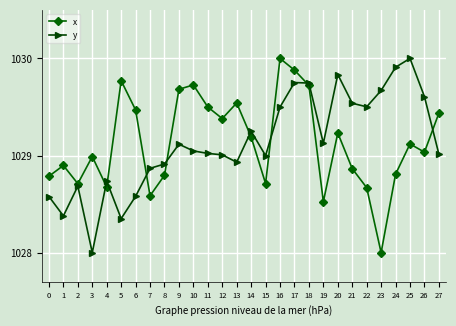

What is the difference between the second highest and second lowest values in the y series?

1.6